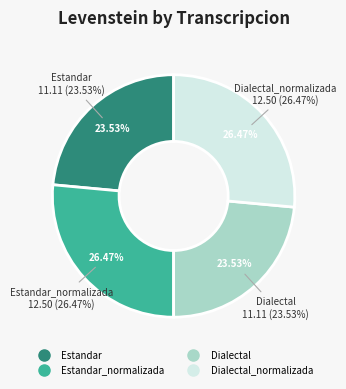

Is it true that Dialectal_normalizada is 14% of the pie?

False